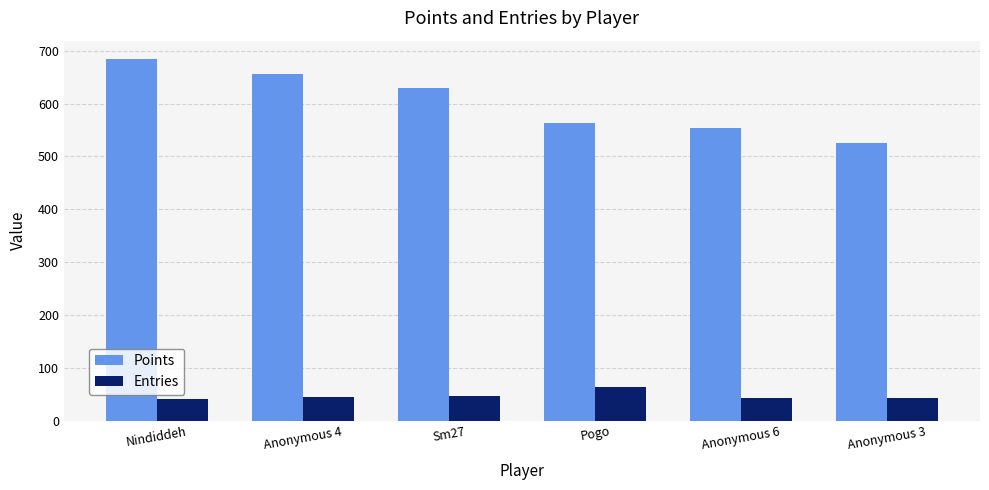

Which series has the widest spread of values?

Points